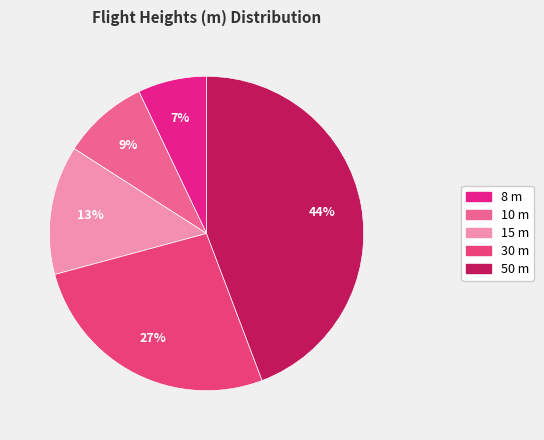

Is there any slice that represents more than half of the pie?

No